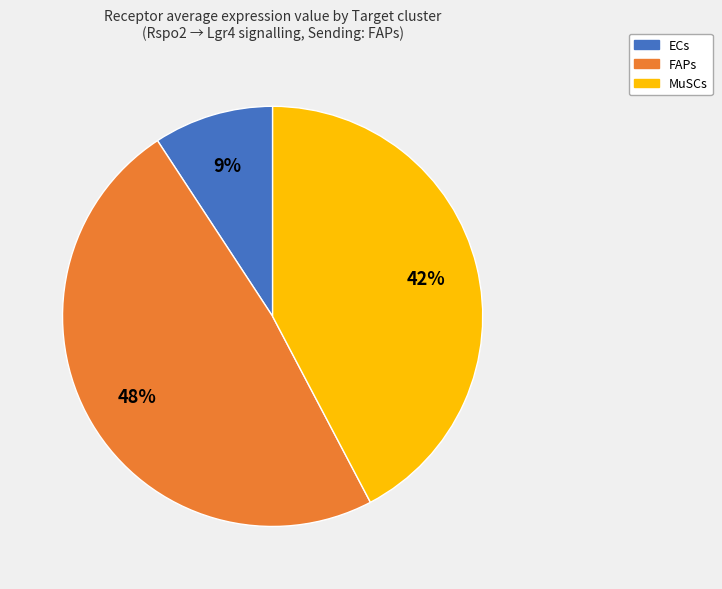

Between FAPs and ECs, which is larger?

FAPs